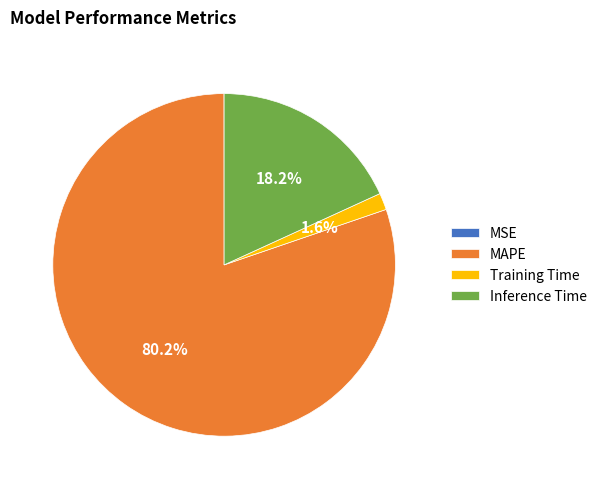

Is the sum of Training Time and Inference Time greater than half?

No